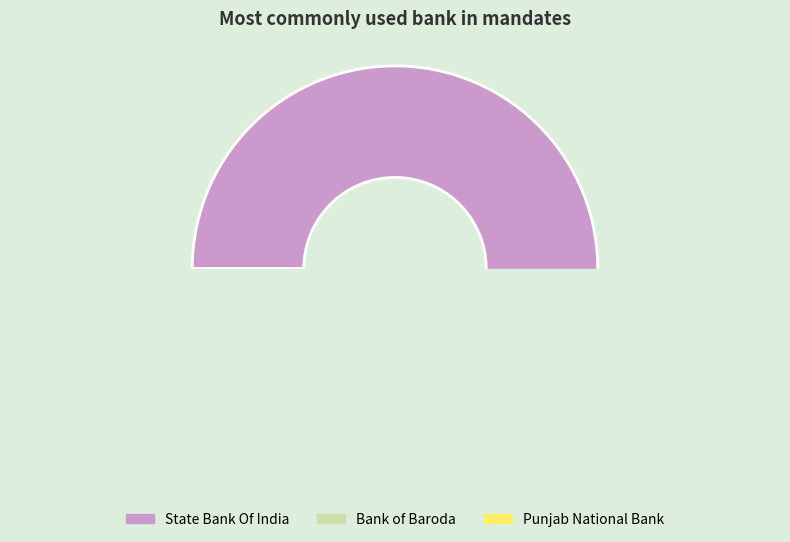

Combined, do Punjab National Bank and Union Bank of India account for over 50%?

No